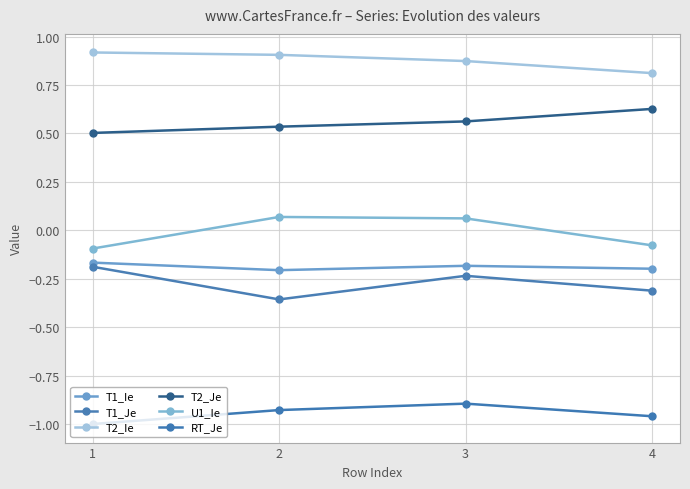

At which category does the chart reach its minimum across all series?

1